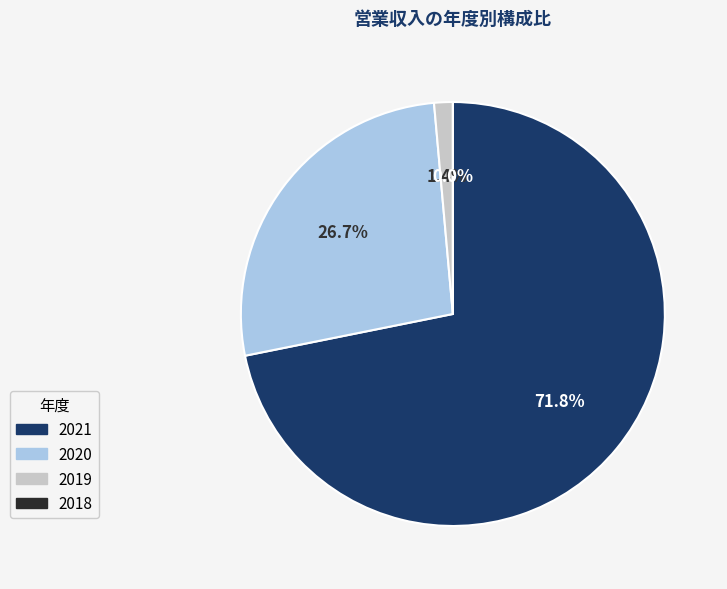

Is it true that 2021 is 72% of the pie?

True